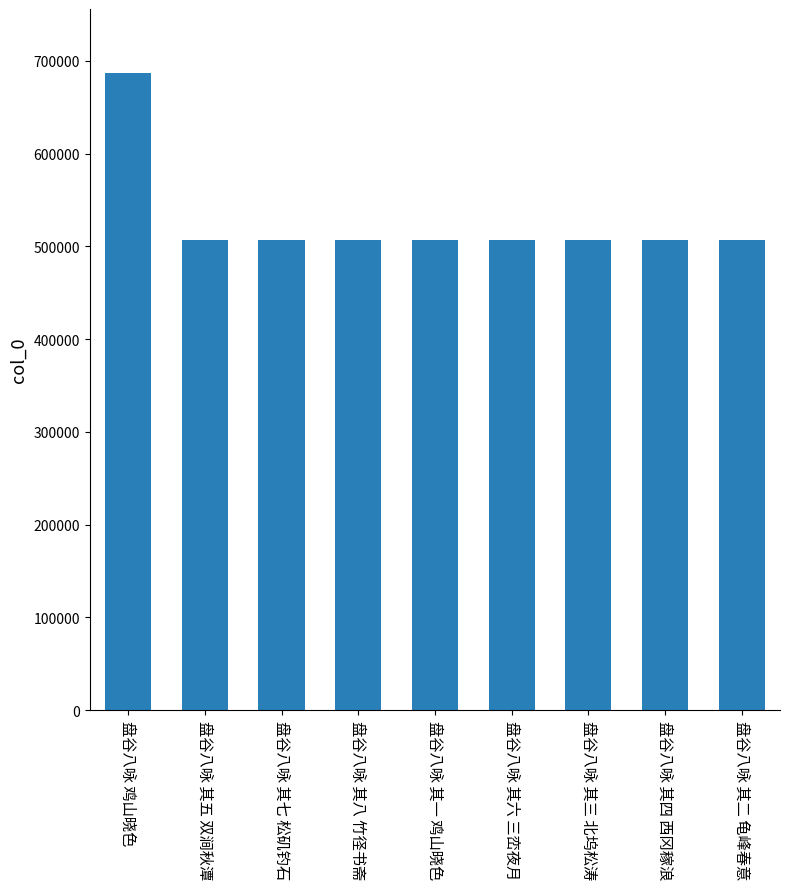

Approximately how many times larger is the value at 盘谷八咏 其二 龟峰春意 compared to 盘谷八咏 鸡山晓色?

0.7